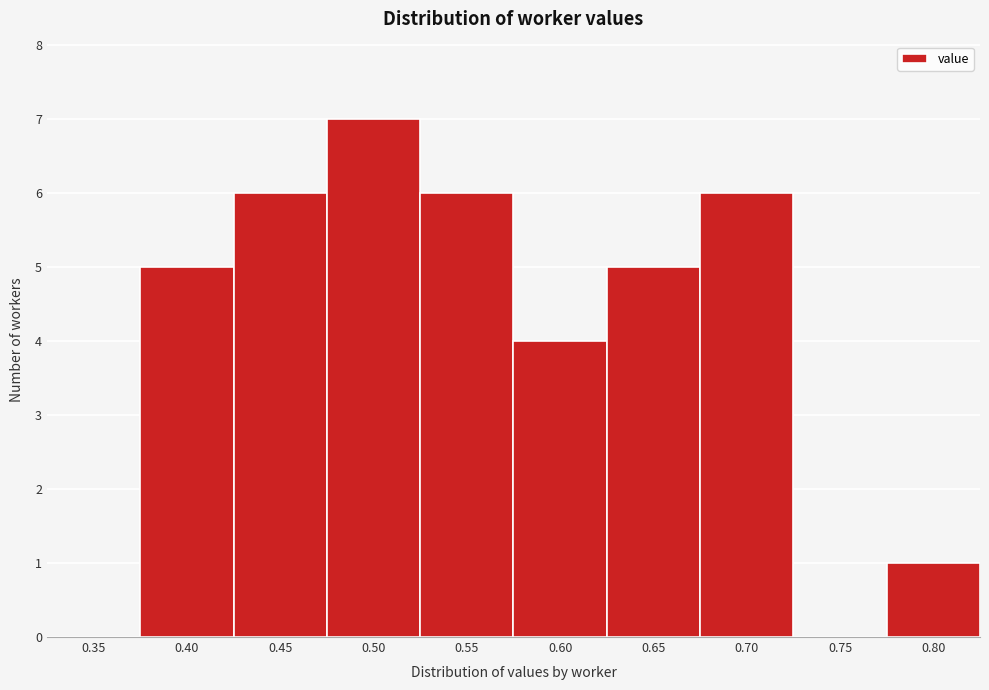

Reading left to right, transcribe all the data shown in this chart.

0.35=0	0.40=5	0.45=6	0.50=7	0.55=6	0.60=4	0.65=5	0.70=6	0.75=0	0.80=1